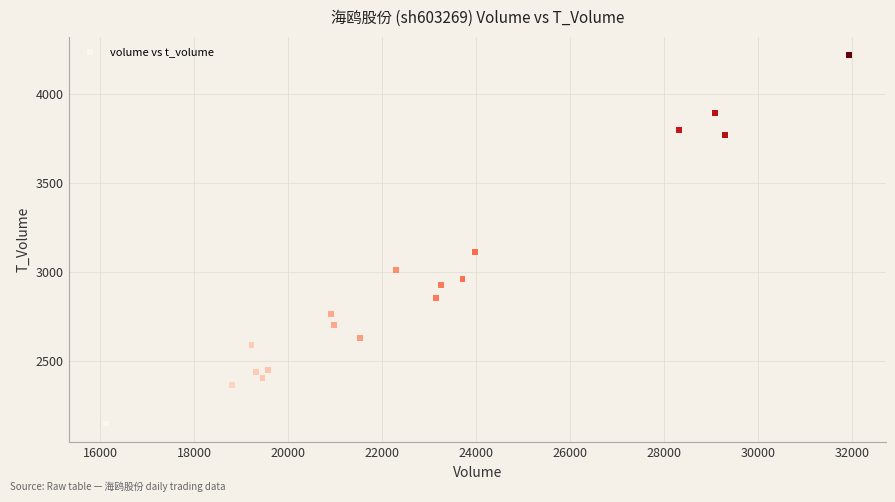

What is the range of X values (max minus min)?

15798